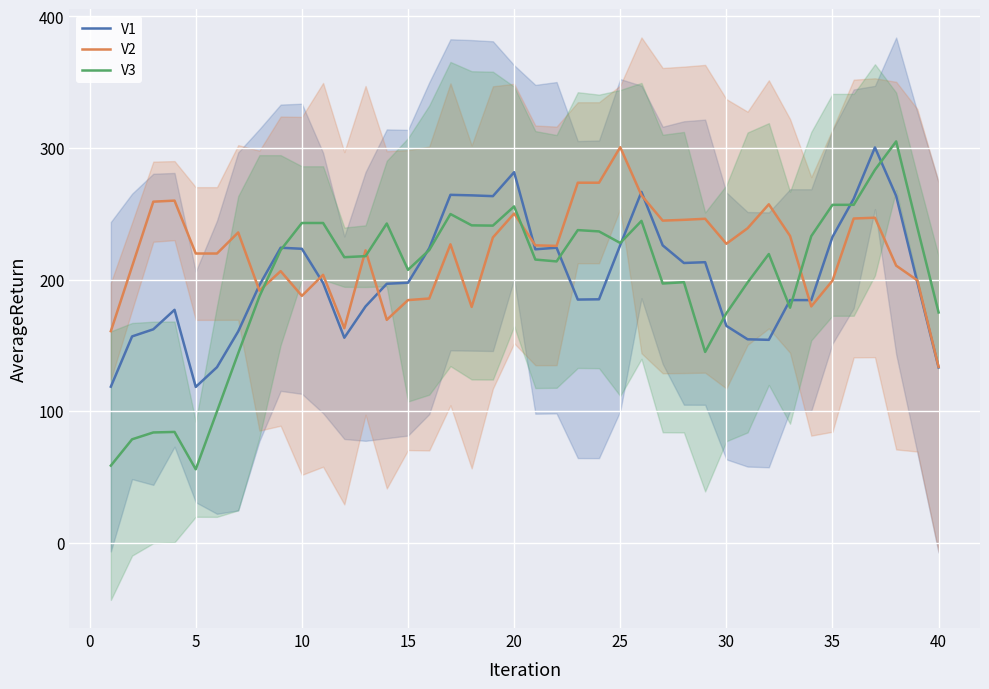

What is the average value of the V2 series?

221.0